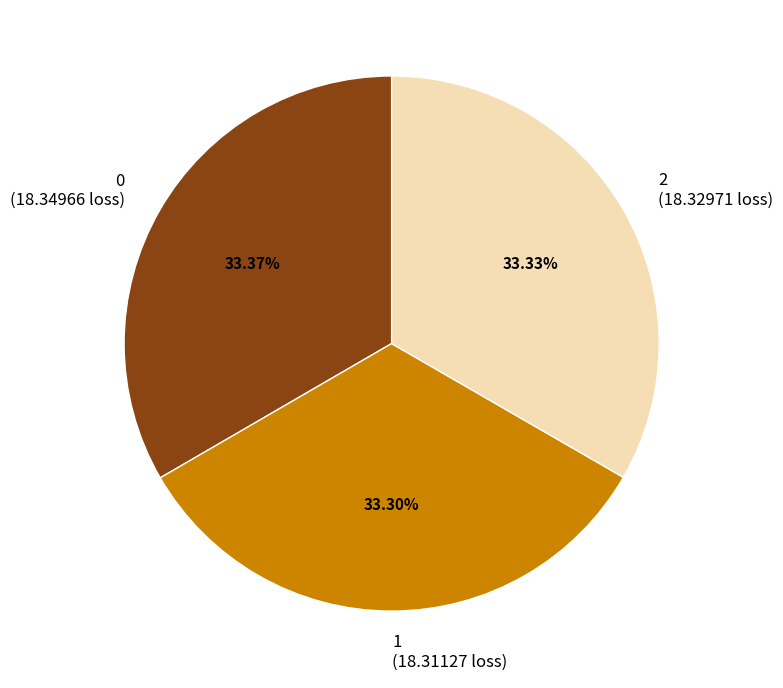

Does 2 represent more than half of the total?

No